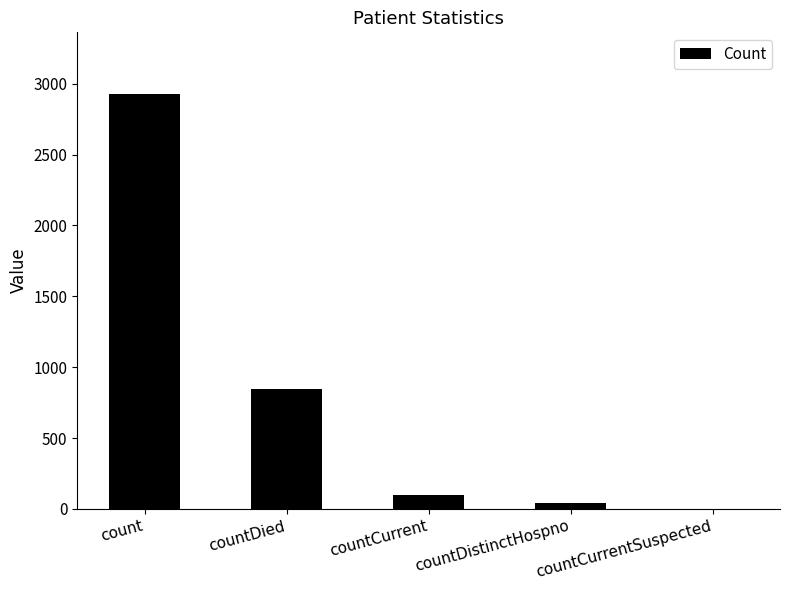

What is the sum of all values?

3916